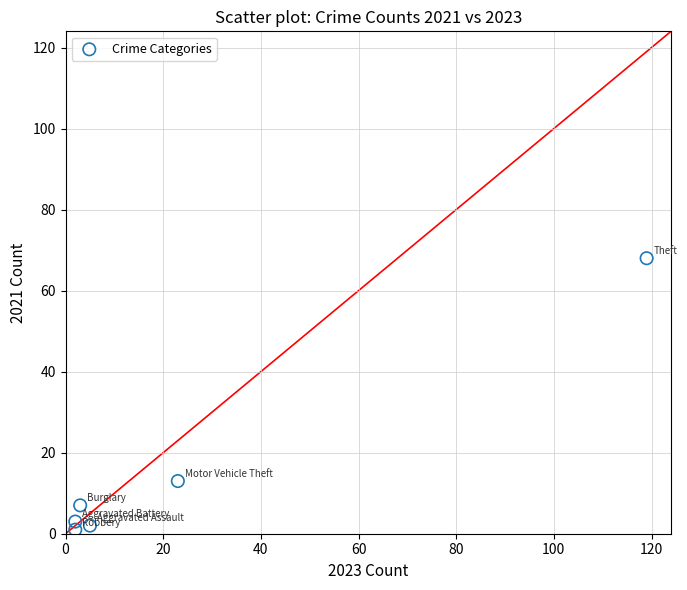

What Y value in the scatter plot is closest to 34?

13